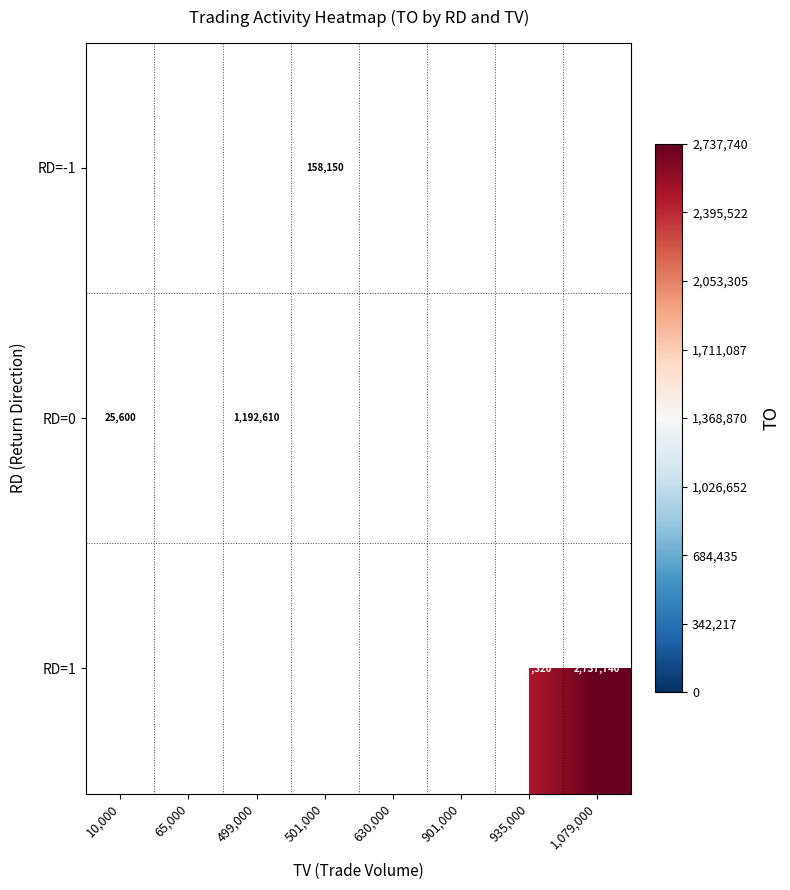

Is it true that RD=-1 equals 158150 at 501,000?

True